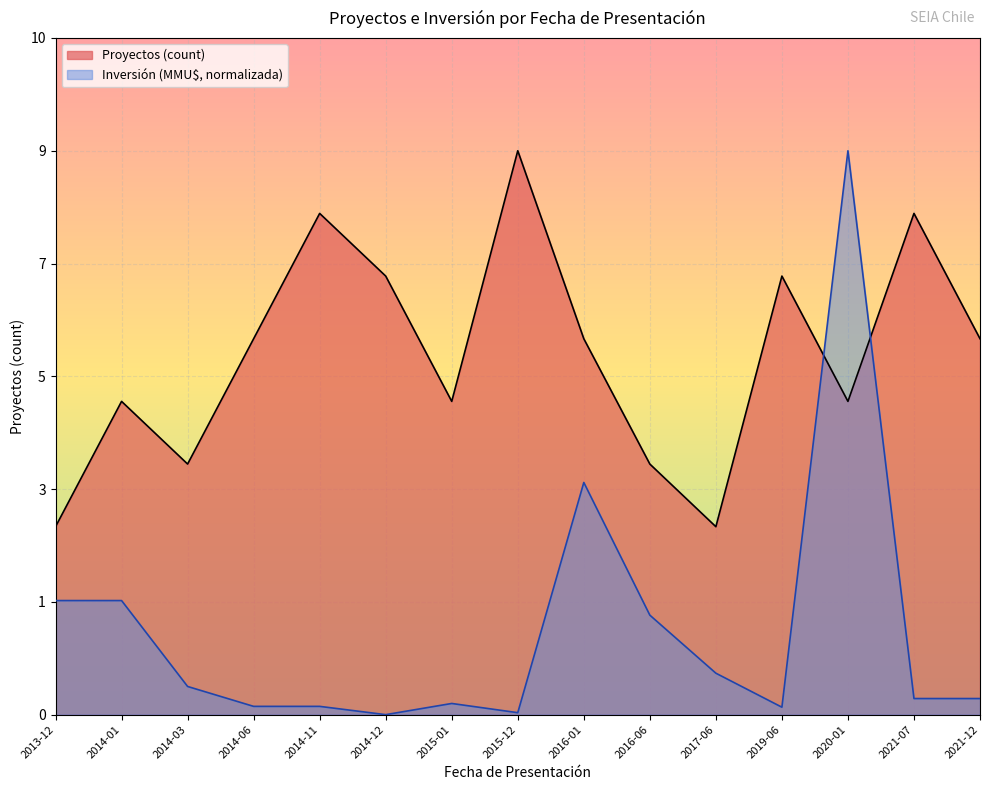

The value of Inversión (MMU$) at 2021-07 is 0.1. True or false?

False